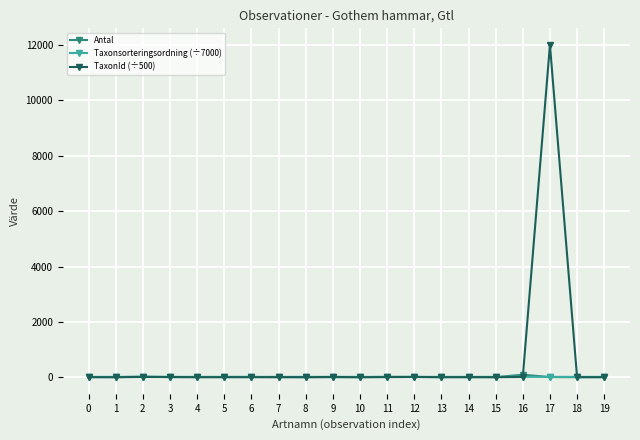

Which series has the widest spread of values?

TaxonId (÷500)